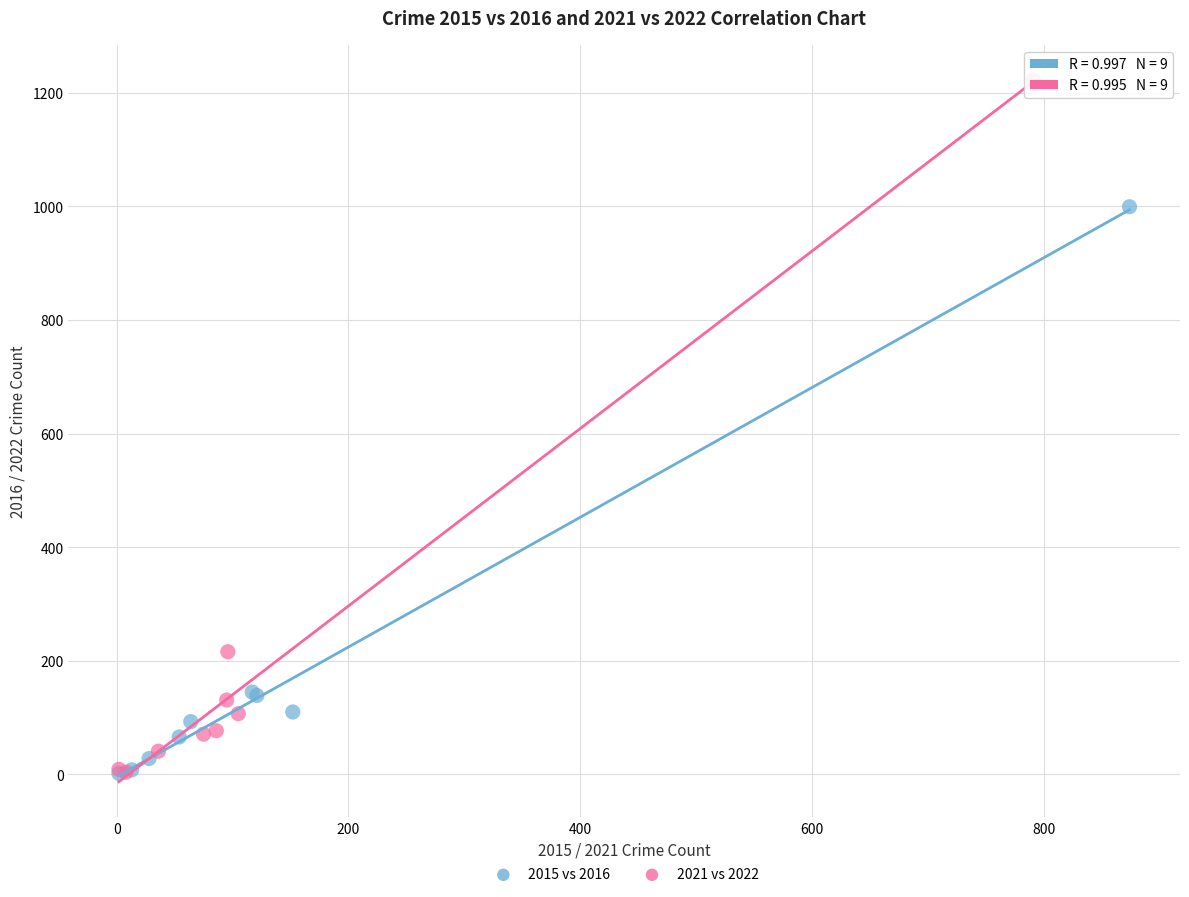

Which series reaches the maximum Y coordinate?

2021 vs 2022